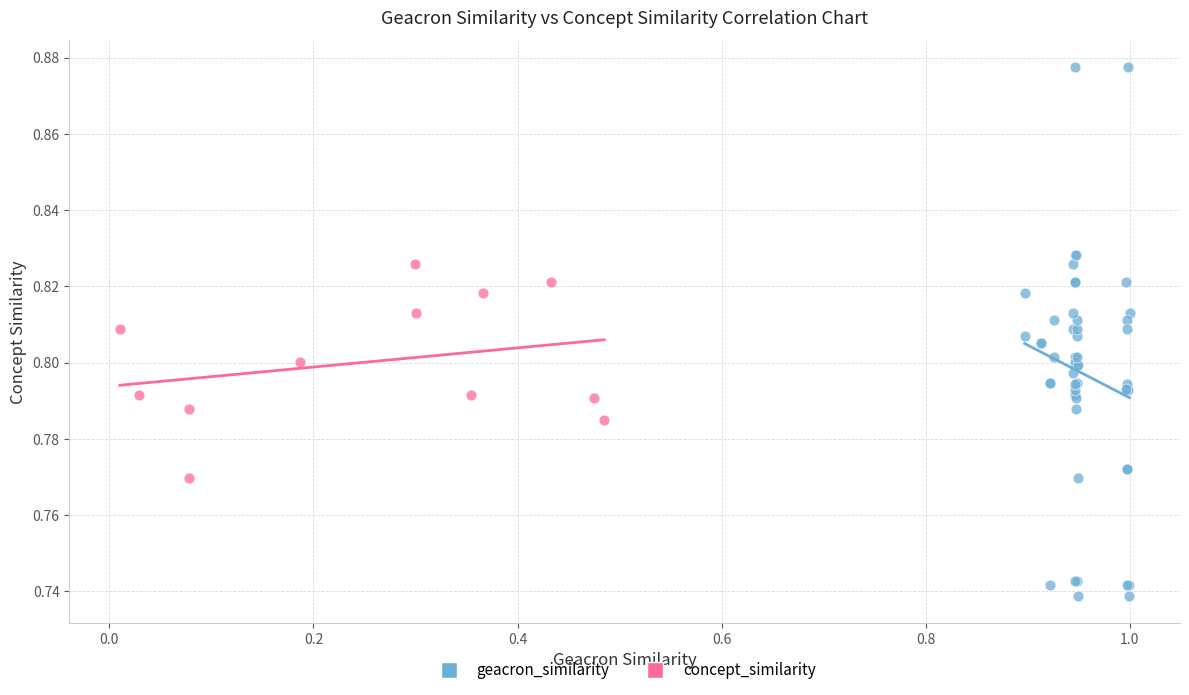

Which series has the widest spread of Y values?

geacron_similarity